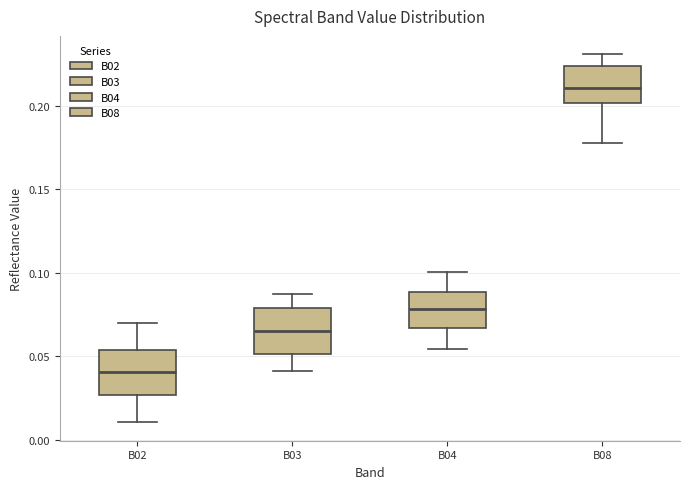

Which box has the lowest median line?

B02